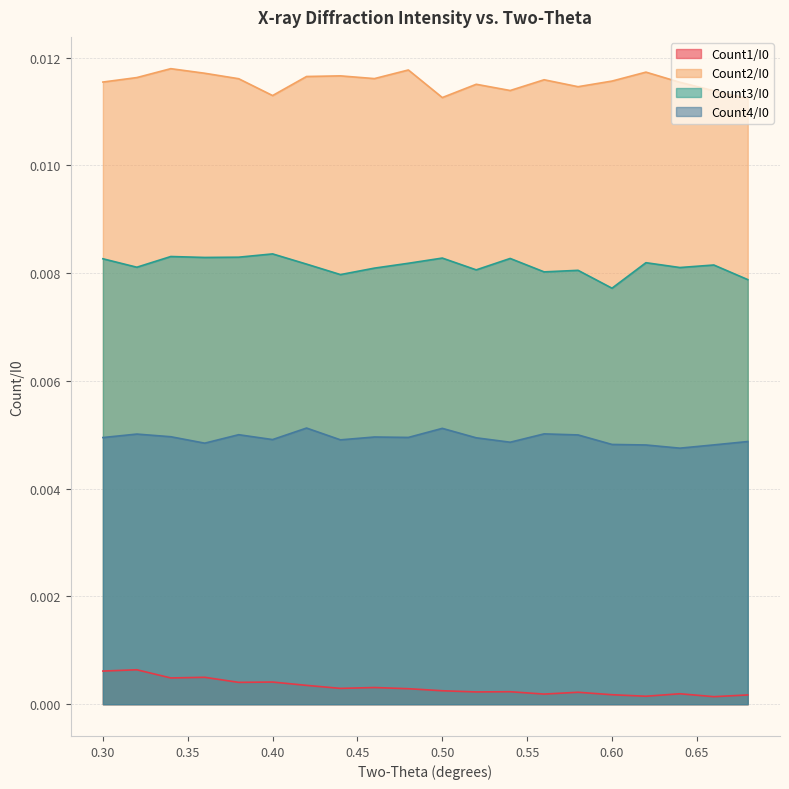

What is the label of the 17th point from the right?

0.36